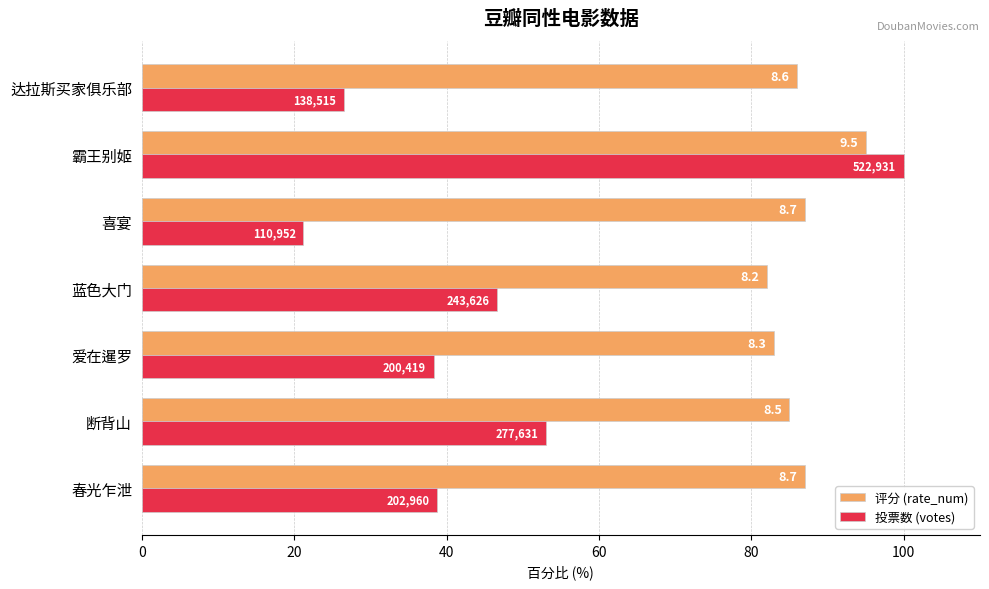

List the series in order of their overall mean, highest first.

评分 (rate_num), 投票数 (votes)